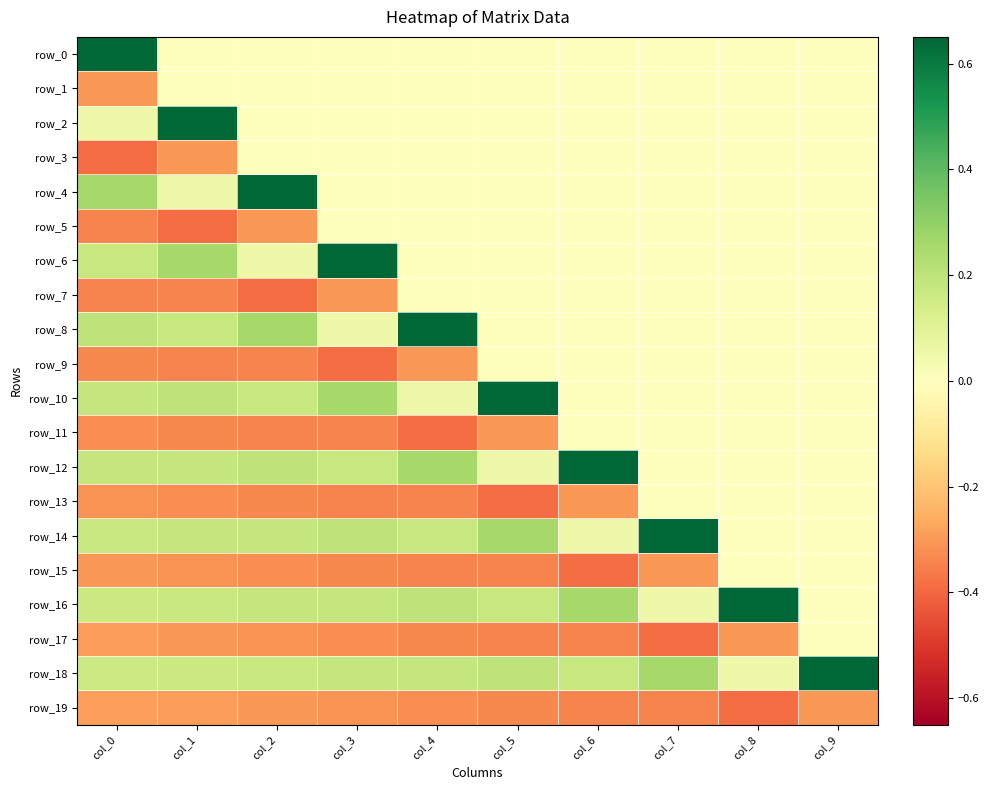

The row_2 series shows -0.4 at col_3. True or false?

False